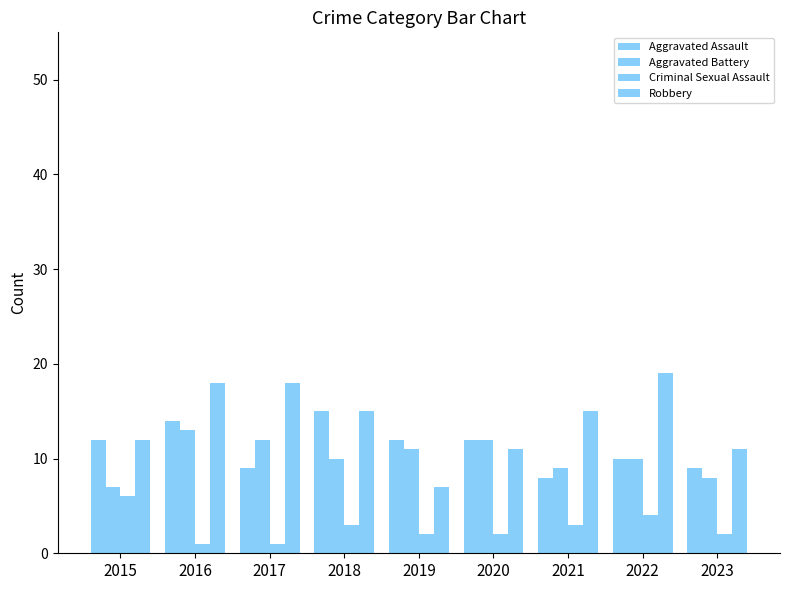

Rank the series at 2023 from highest to lowest value.

Robbery, Aggravated Assault, Aggravated Battery, Criminal Sexual Assault